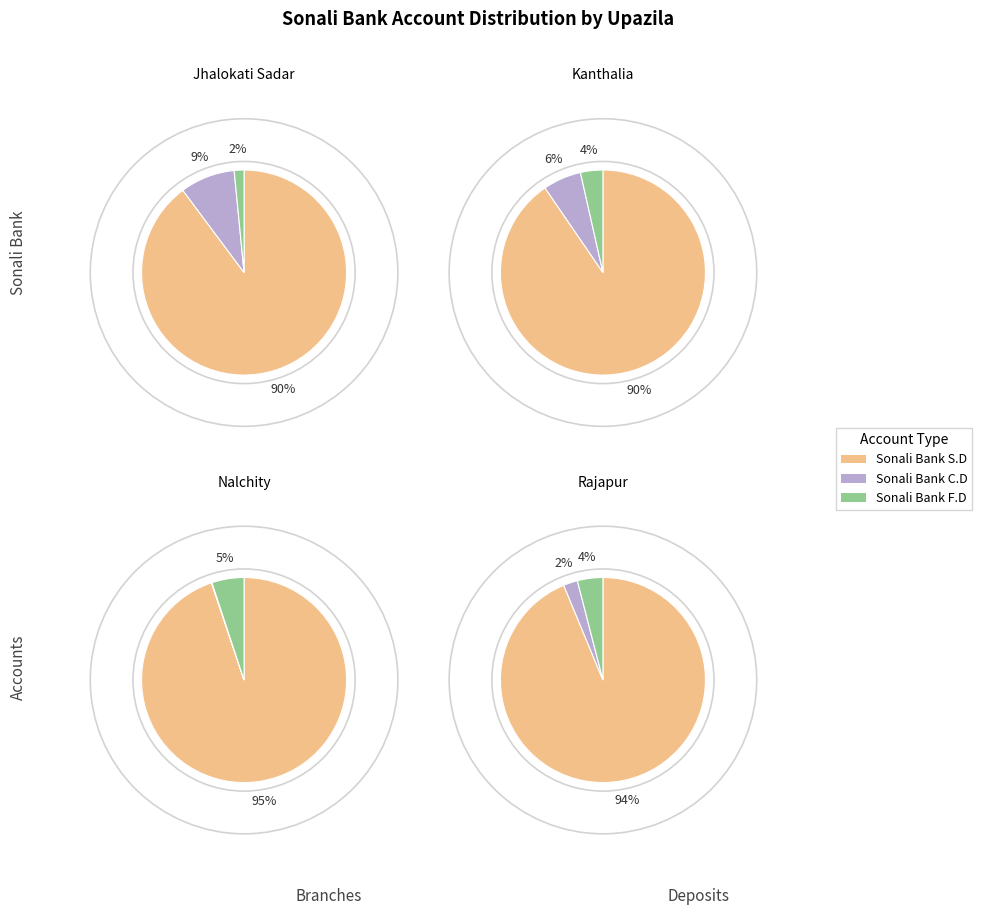

To the nearest percent, what is the combined percentage of Jhalokati Sadar and Kanthalia?

25%